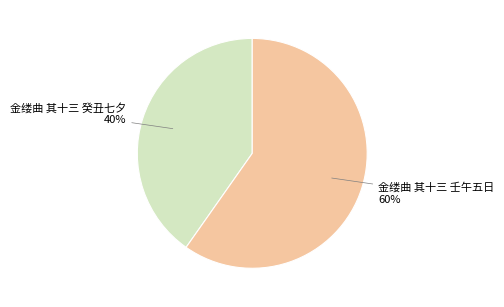

Approximately how many times larger is the value at 金缕曲 其十三 癸丑七夕 compared to 金缕曲 其十三 壬午五日?

0.7